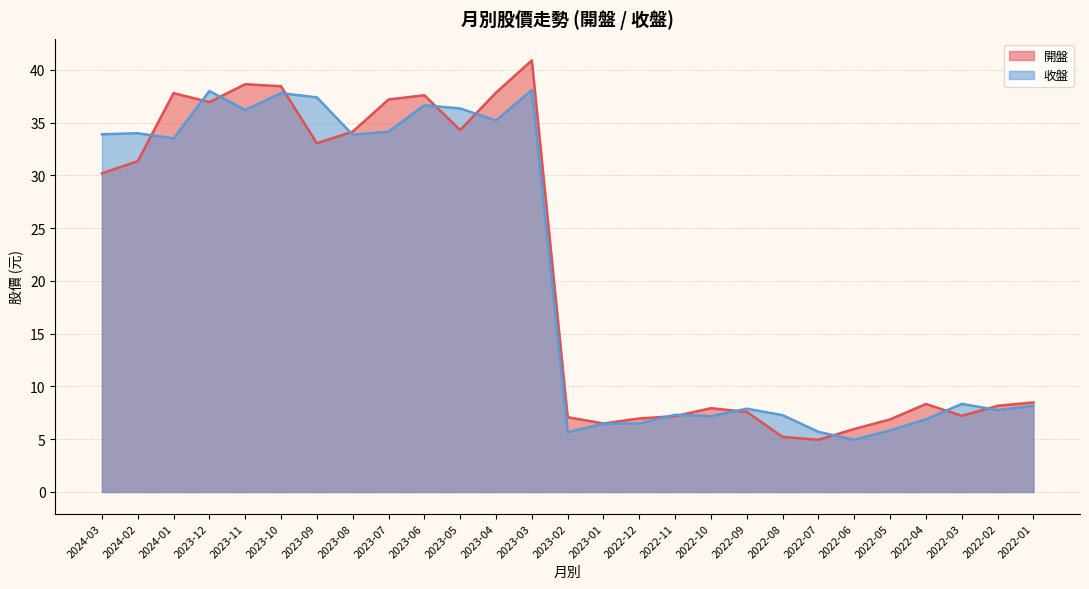

At how many categories does at least one series exceed 9?

13